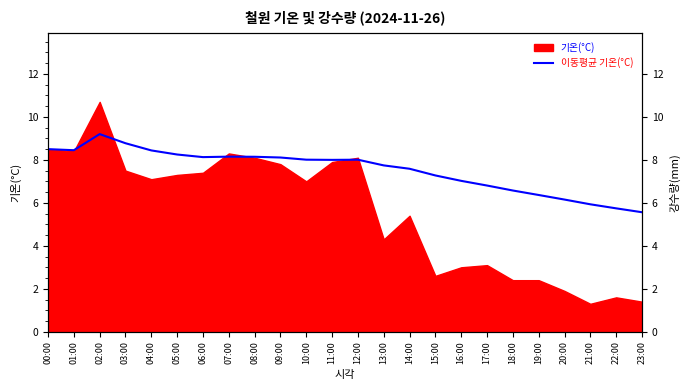

True or false: the data has more than 2 interior local peaks.

True